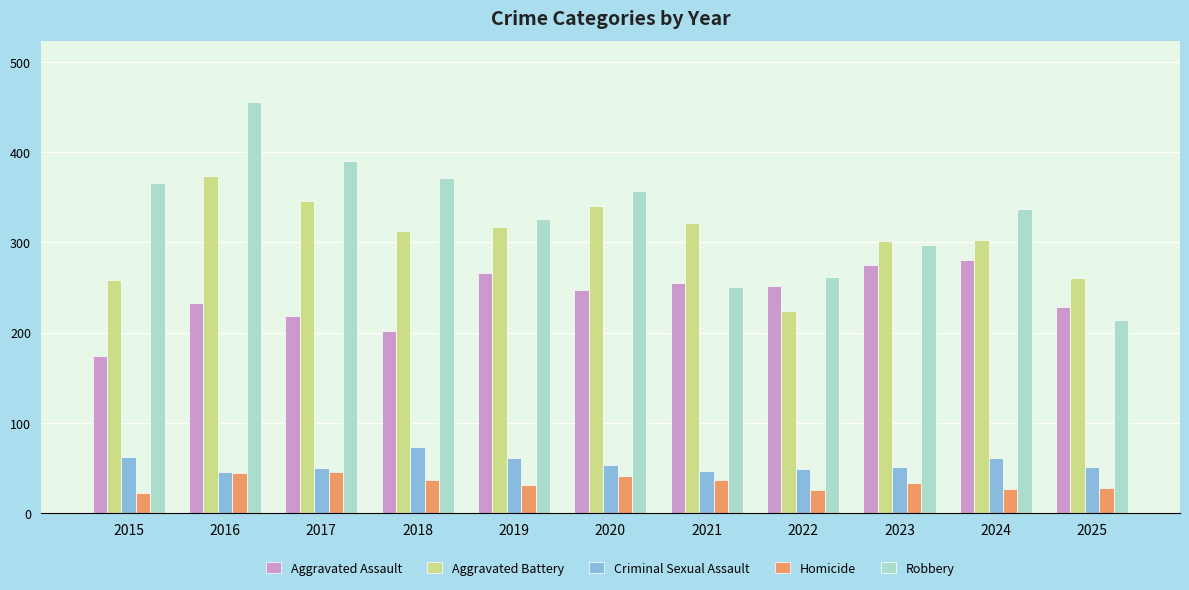

What is the value of the Aggravated Battery bar at the 3rd from the left?

346